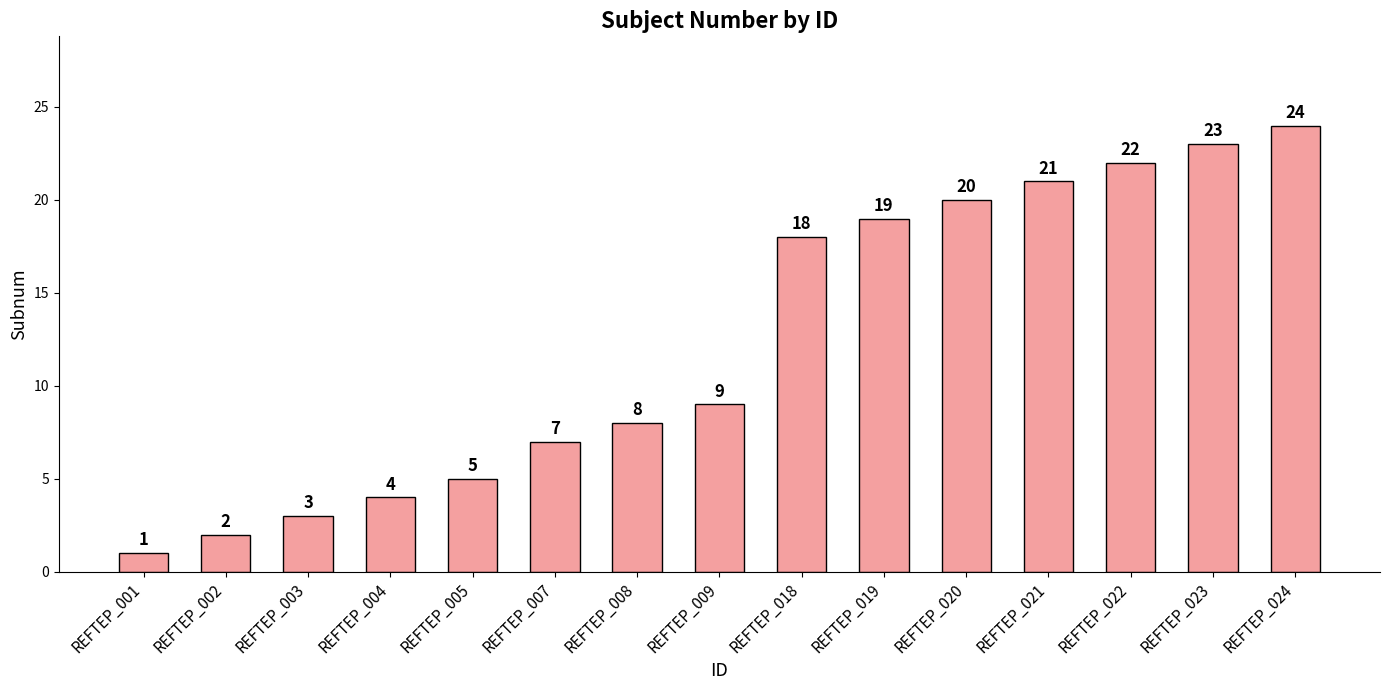

What is the sum of the values at REFTEP_007 and REFTEP_024?

31